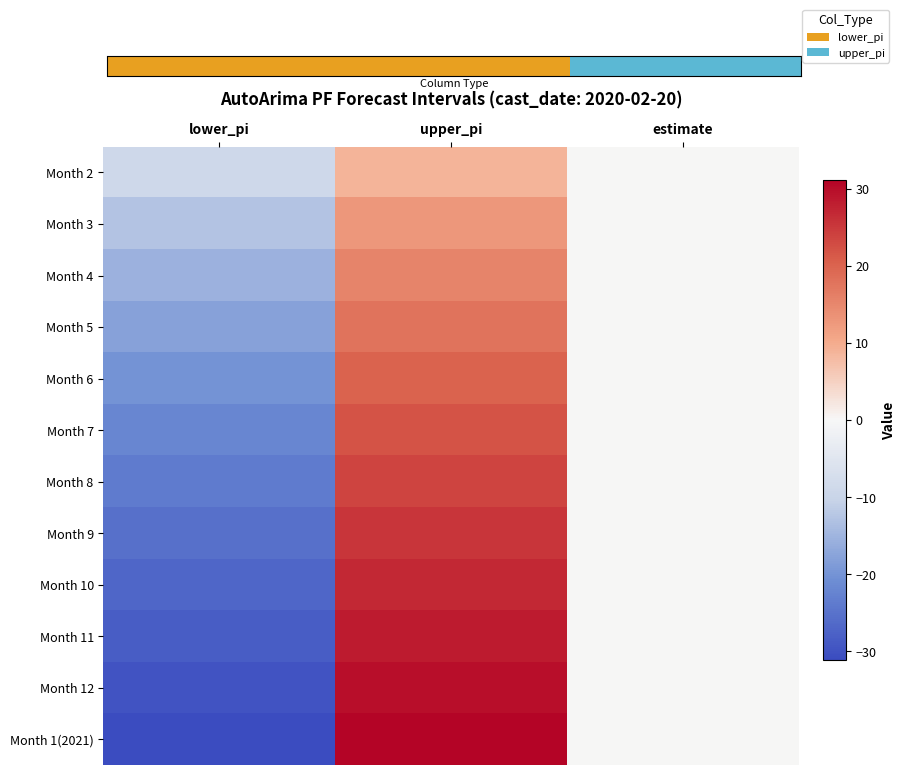

What is the total value across all series at estimate?

1.0